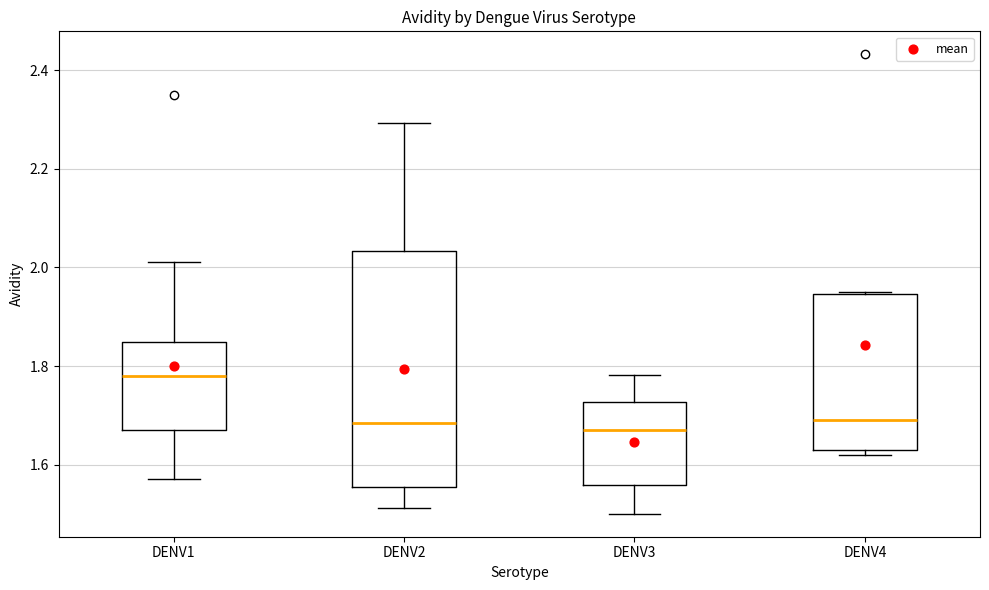

Reading left to right, transcribe this box plot: for each box, give where its median line is, the range the box spans, and where its two whiskers end, as read against the y-axis. The values are not printed on the chart, so give them approximately, as read against the axis.

DENV1: median 1.78, box 1.68 to 1.84, whiskers 1.58 to 2.02
DENV2: median 1.68, box 1.56 to 2.04, whiskers 1.52 to 2.30
DENV3: median 1.68, box 1.56 to 1.72, whiskers 1.50 to 1.78
DENV4: median 1.70, box 1.64 to 1.94, whiskers 1.62 to 1.96